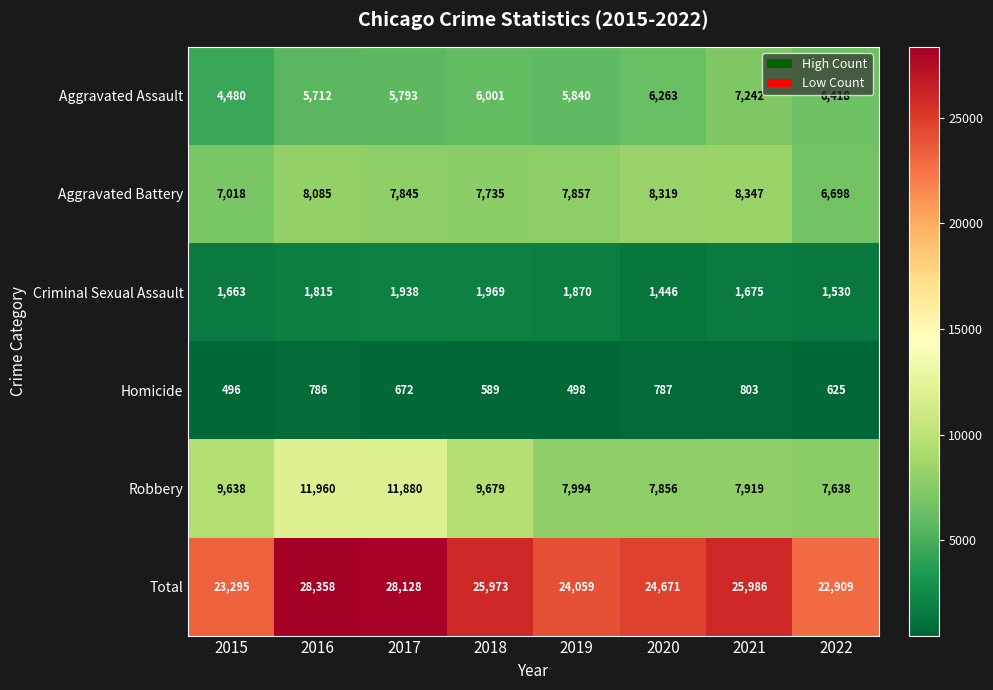

What is the total value across all series at 2018?

51946